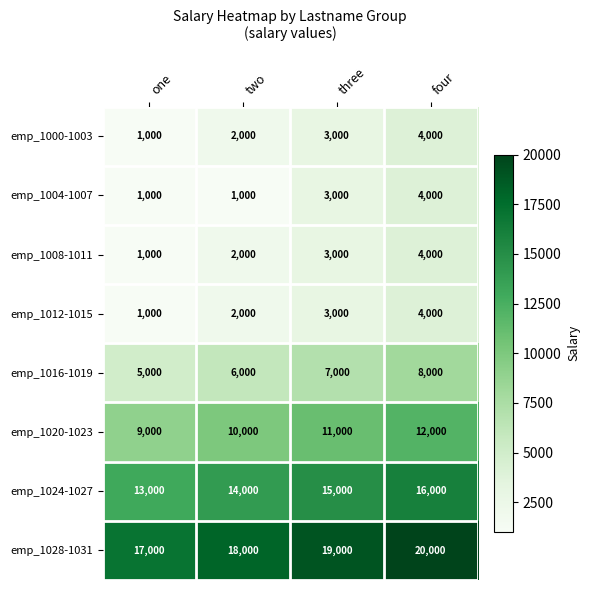

At which label is emp_1024-1027 closest to 14500?

two